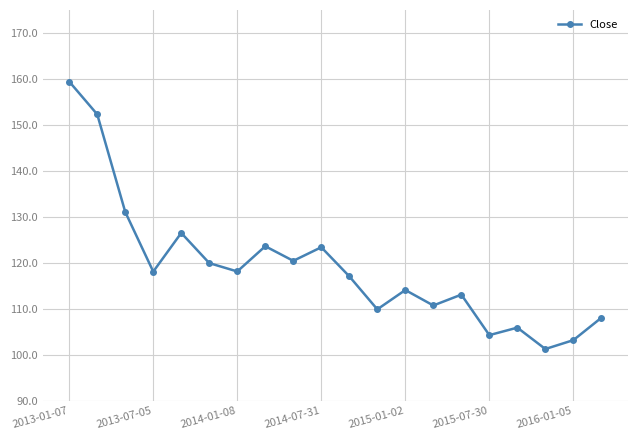

What is the value of the 10th point from the left?

123.4